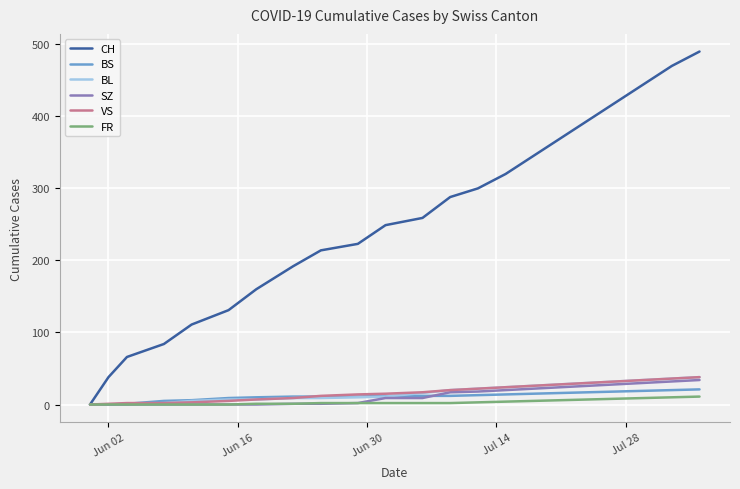

What is the maximum value shown in the chart?

490